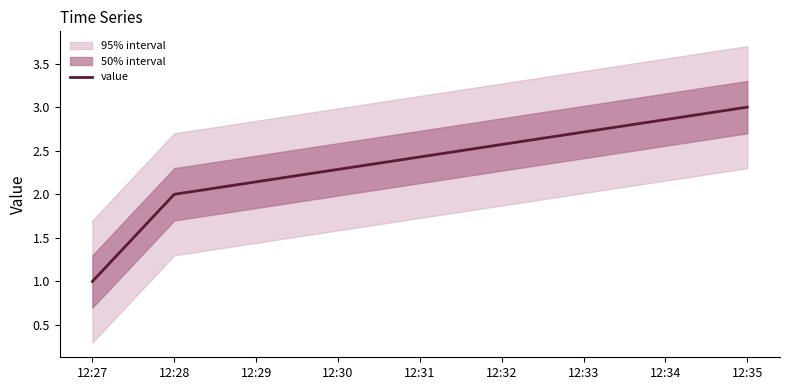

The chart shows a value of 2 at 12:28. True or false?

True